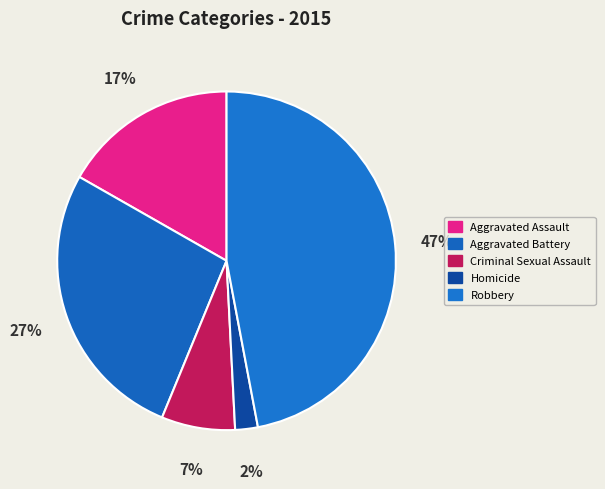

To the nearest percent, what is the average slice percentage?

20%